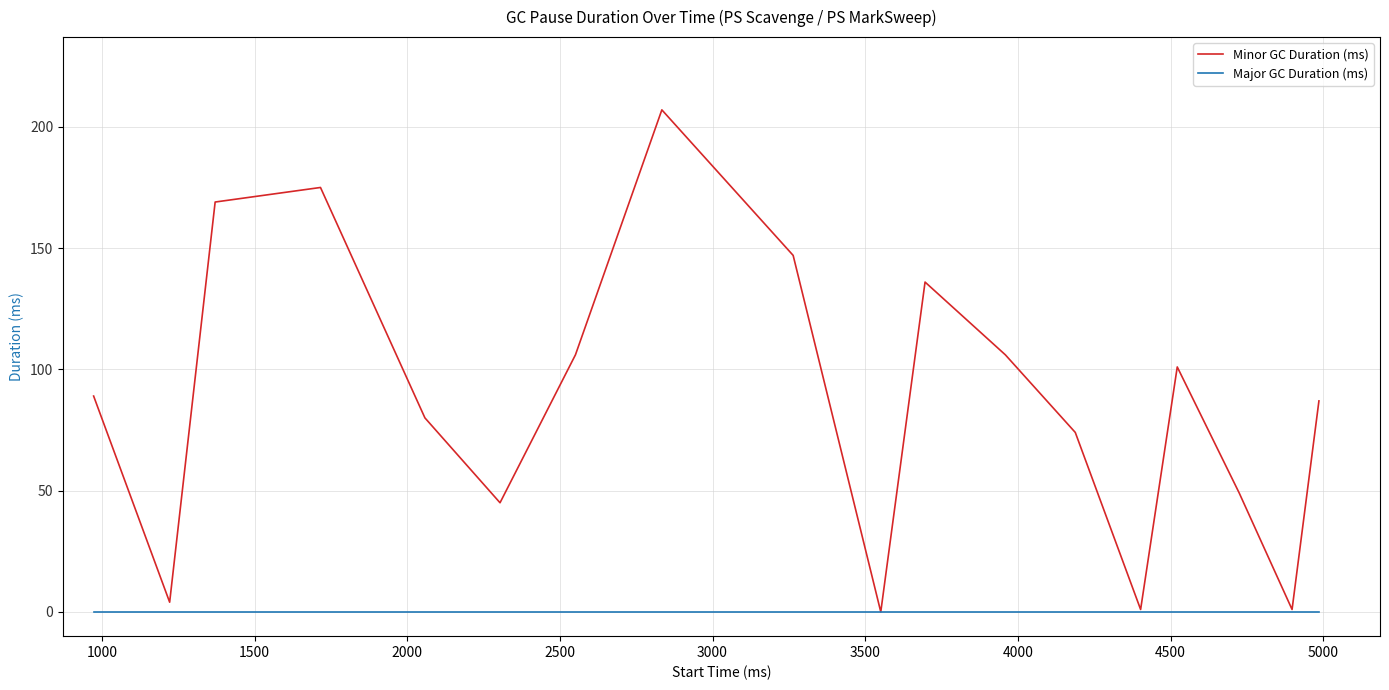

Rank the series by their average value, from lowest to highest.

Major GC Duration (ms), Minor GC Duration (ms)